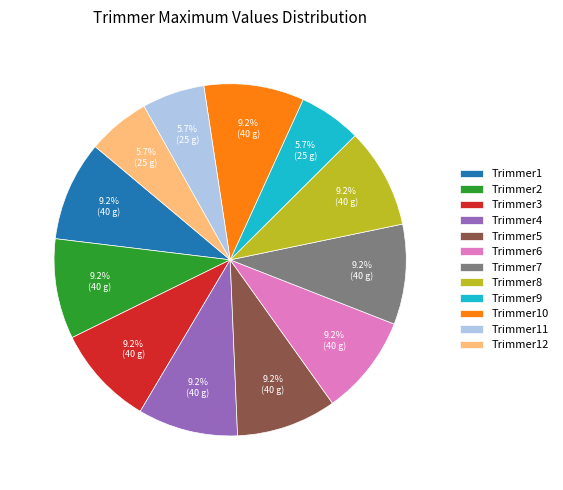

How many segments does this pie chart have?

12